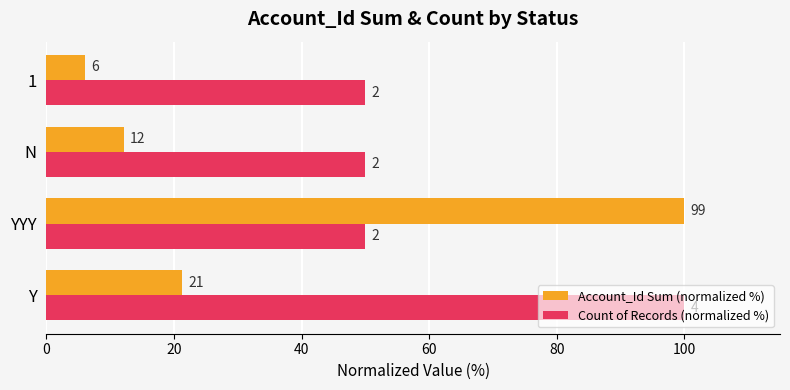

Which series has the widest spread of values?

Account_Id Sum (normalized %)